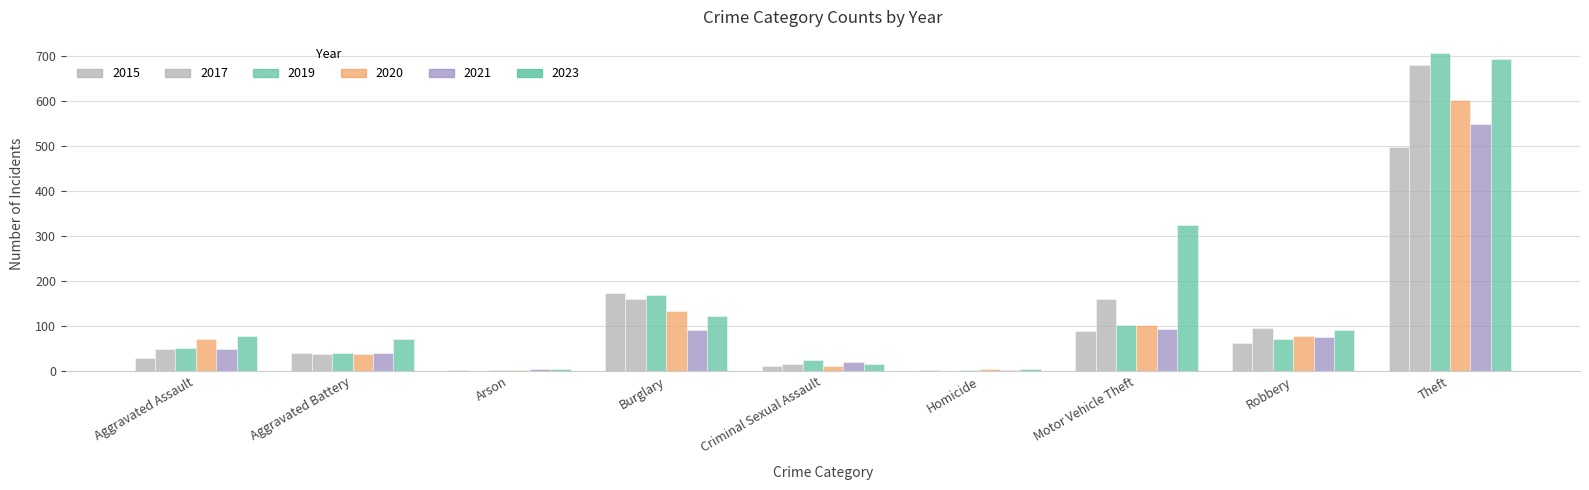

How many distinct data groups are displayed?

6